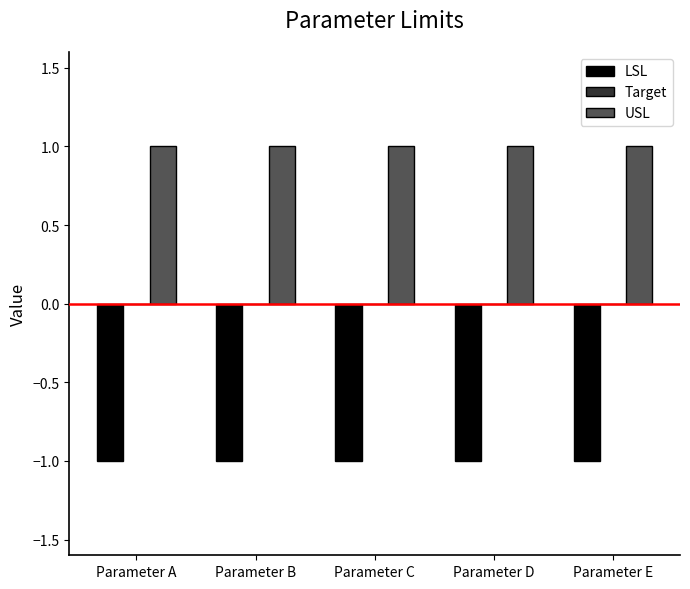

Which series has the largest total across all categories?

USL